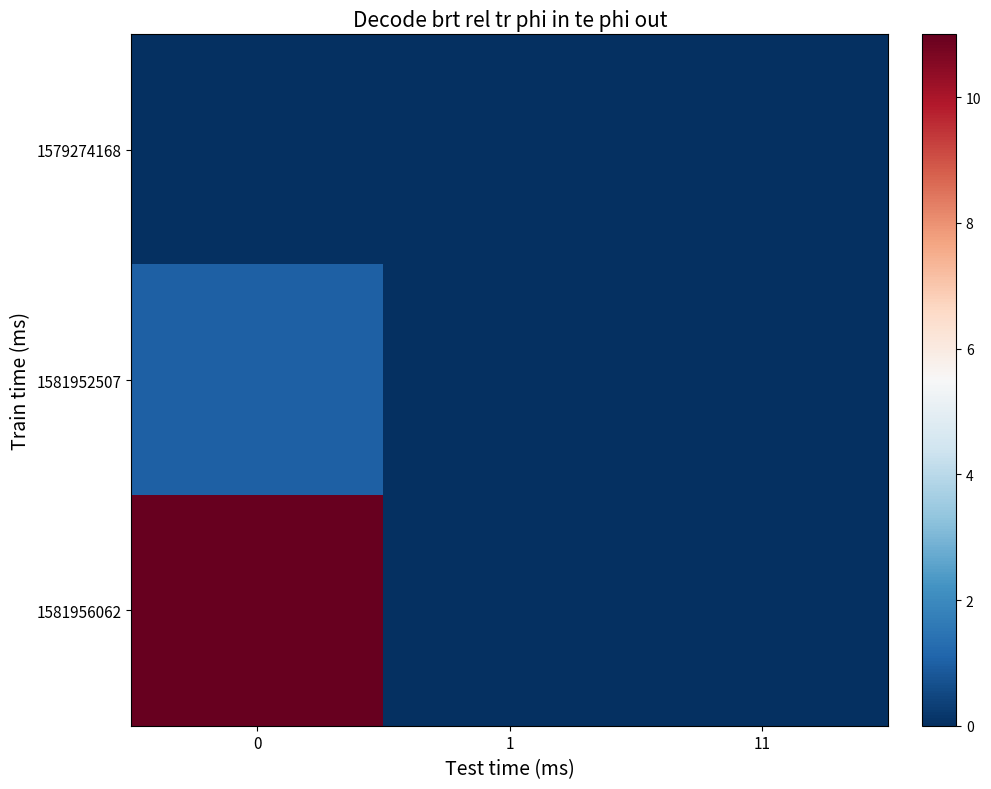

Between 1 and 11, which series saw the biggest shift?

1579274168